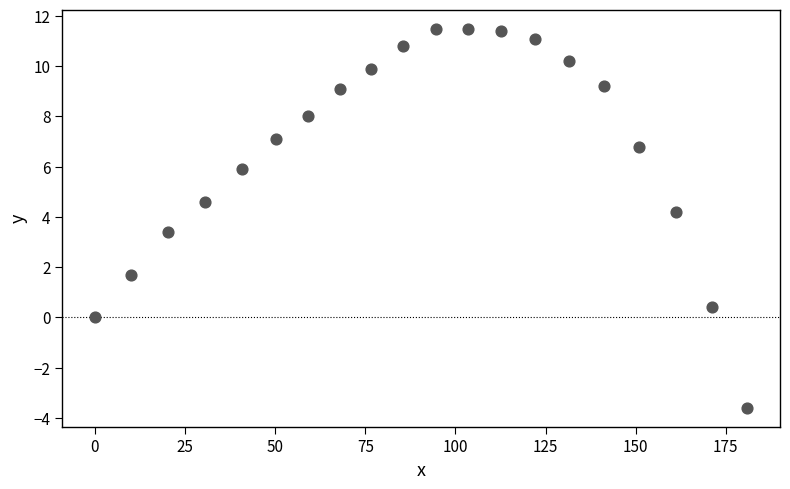

What is the range of Y values (max minus min)?

15.1